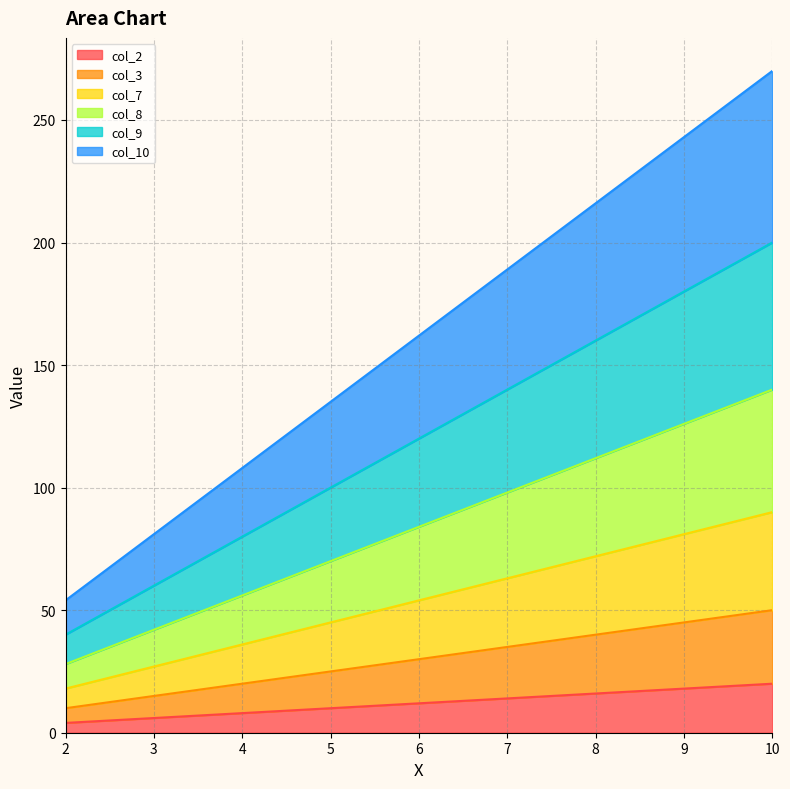

Reading right to left, what are all the values shown in this chart?

col_2: 20	18	16	14	12	10	8	6	4
col_3: 50	45	40	35	30	25	20	15	10
col_7: 90	81	72	63	54	45	36	27	18
col_8: 140	126	112	98	84	70	56	42	28
col_9: 200	180	160	140	120	100	80	60	40
col_10: 270	243	216	189	162	135	108	81	54